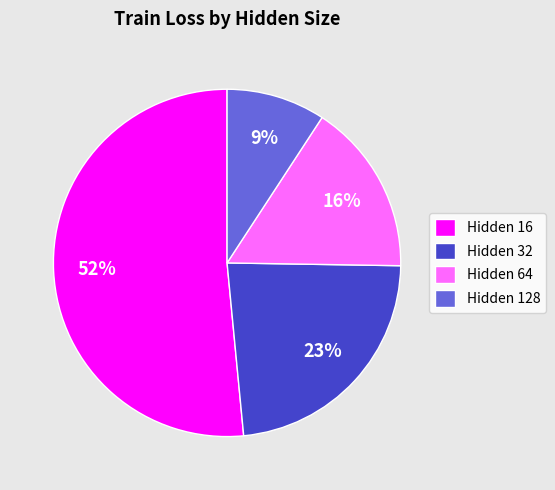

Combined, do Hidden 64 and Hidden 16 account for over 50%?

Yes